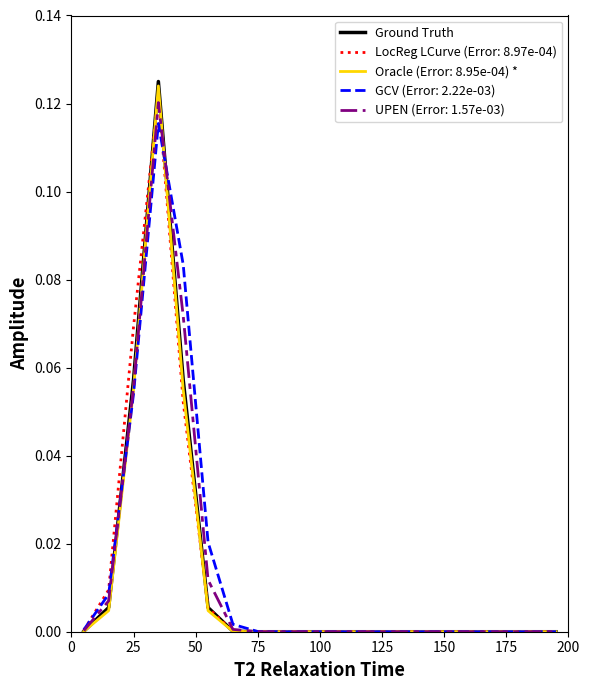

Which series has the widest spread of values?

Ground Truth